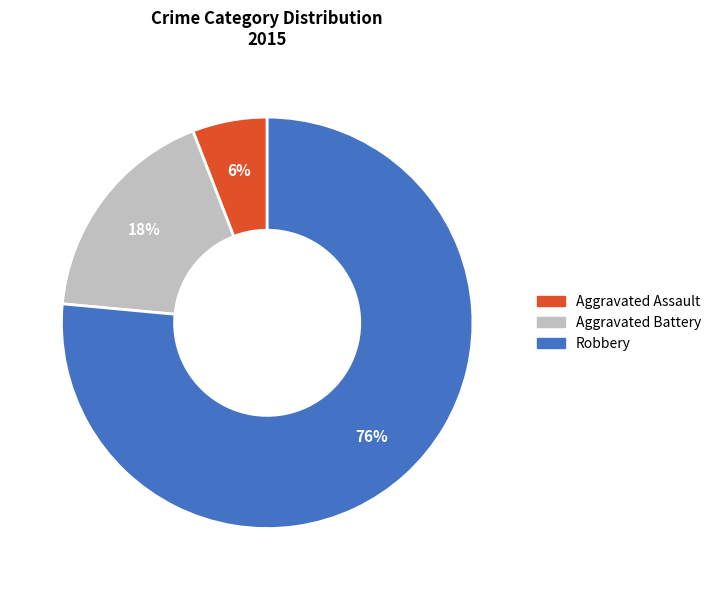

Is it true that Robbery is 82% of the pie?

False